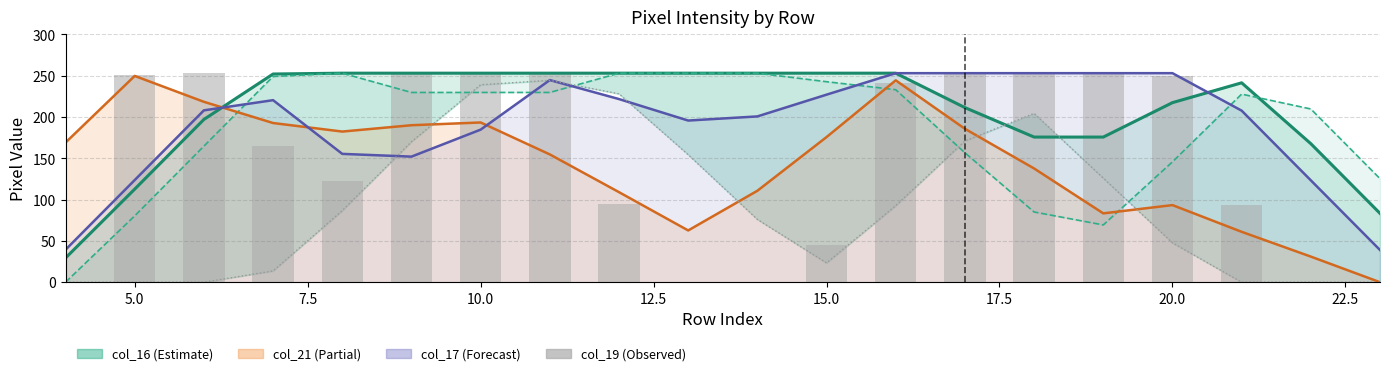

What is the total value across all series at 20.0?

1007.0